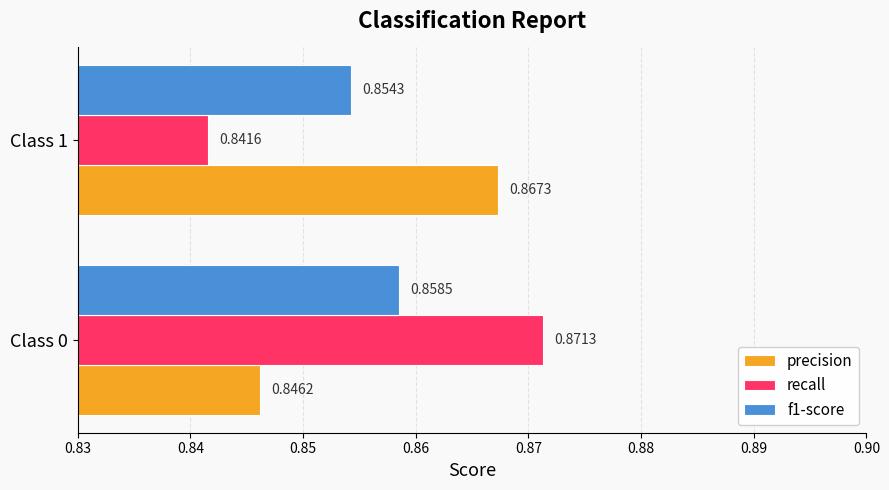

What is the total value across all series at Class 1?

2.6